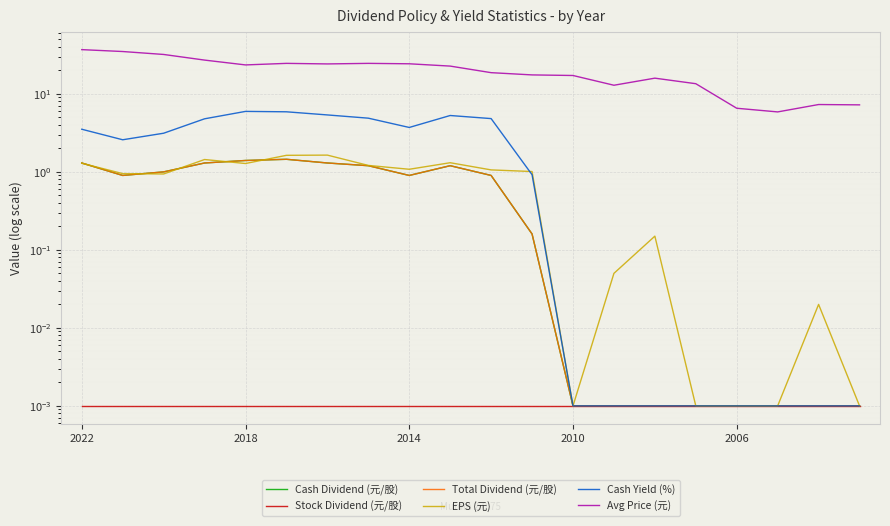

Which series has the largest total across all categories?

Avg Price (元)